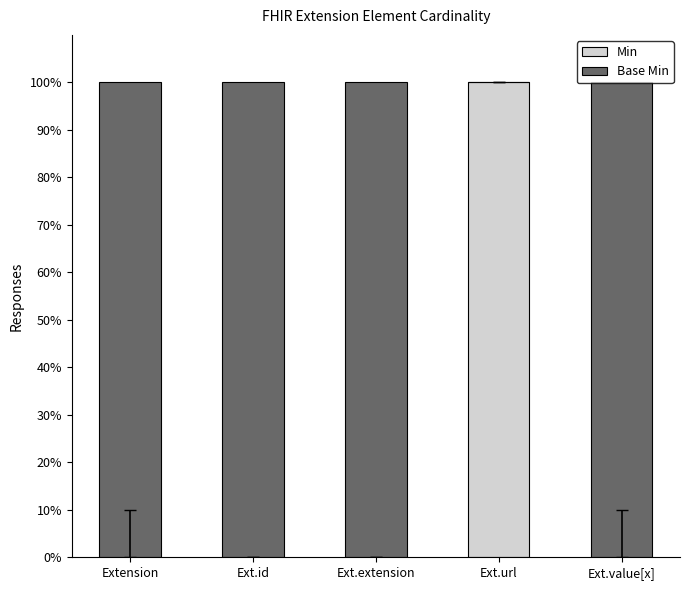

The Min series shows 0.0 at Ext.value[x]. True or false?

True